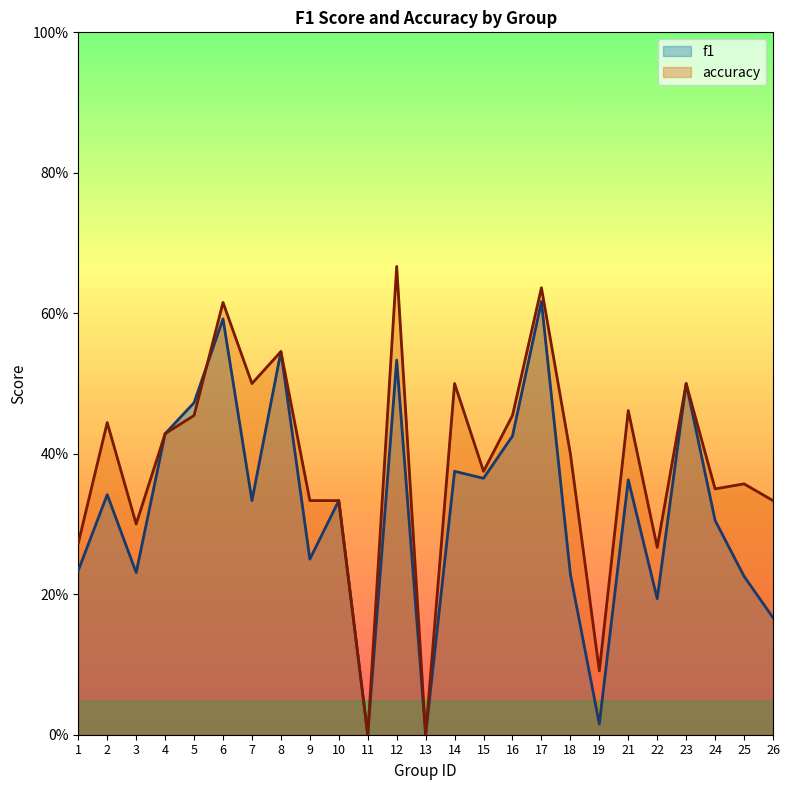

Reading left to right, transcribe all the data shown in this chart.

f1: 1=0.2	2=0.3	3=0.2	4=0.4	5=0.5	6=0.6	7=0.3	8=0.5	9=0.2	10=0.3	11=0.0	12=0.5	13=0.0	14=0.4	15=0.4	16=0.4	17=0.6	18=0.2	19=0.0	21=0.4	22=0.2	23=0.5	24=0.3	25=0.2	26=0.2
accuracy: 1=0.3	2=0.4	3=0.3	4=0.4	5=0.5	6=0.6	7=0.5	8=0.5	9=0.3	10=0.3	11=0.0	12=0.7	13=0.0	14=0.5	15=0.4	16=0.5	17=0.6	18=0.4	19=0.1	21=0.5	22=0.3	23=0.5	24=0.3	25=0.4	26=0.3